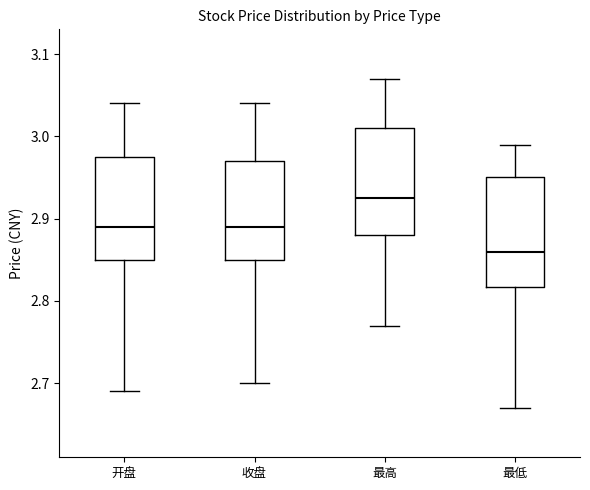

Which box has the highest median line?

最高